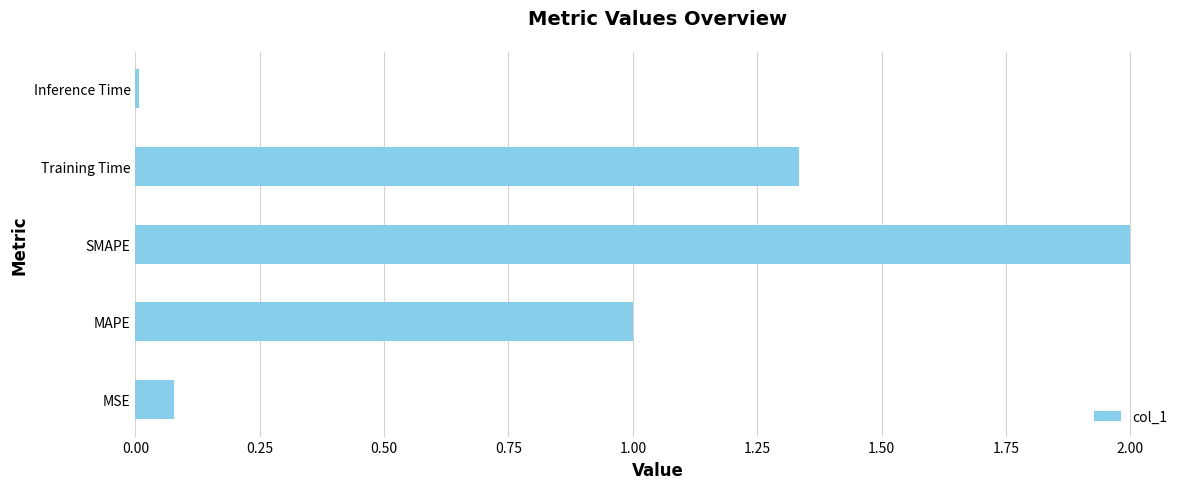

Rank the categories by value from highest to lowest.

SMAPE, Training Time, MAPE, MSE, Inference Time